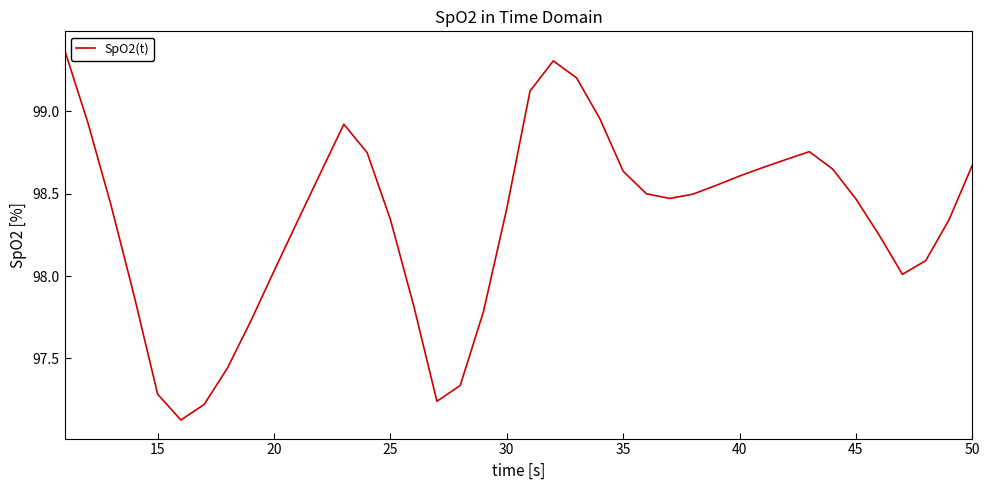

What is the difference between the maximum and minimum values?

2.2